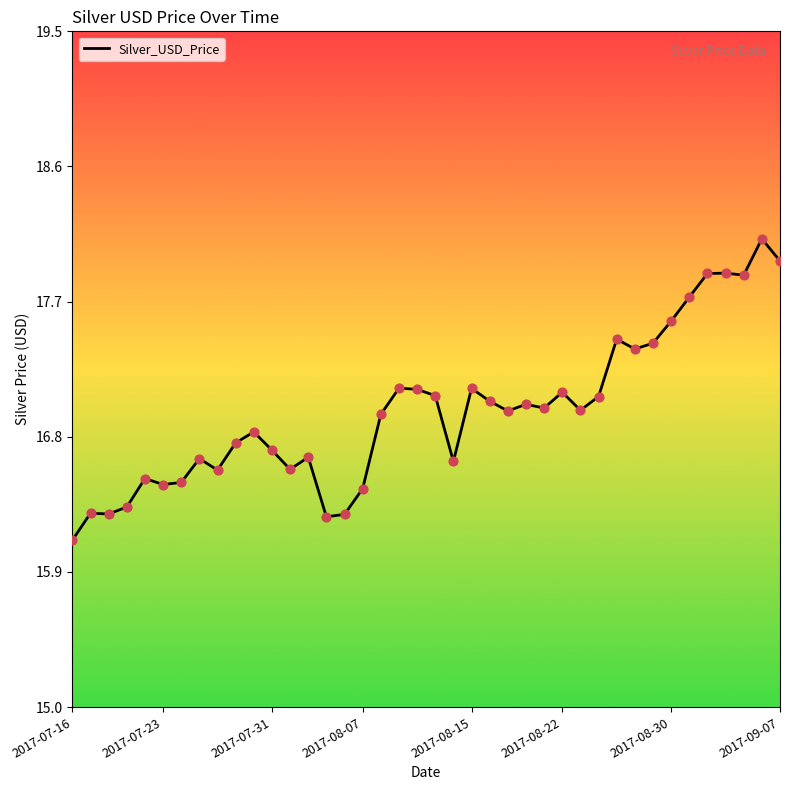

What is the minimum value shown in the chart?

16.1